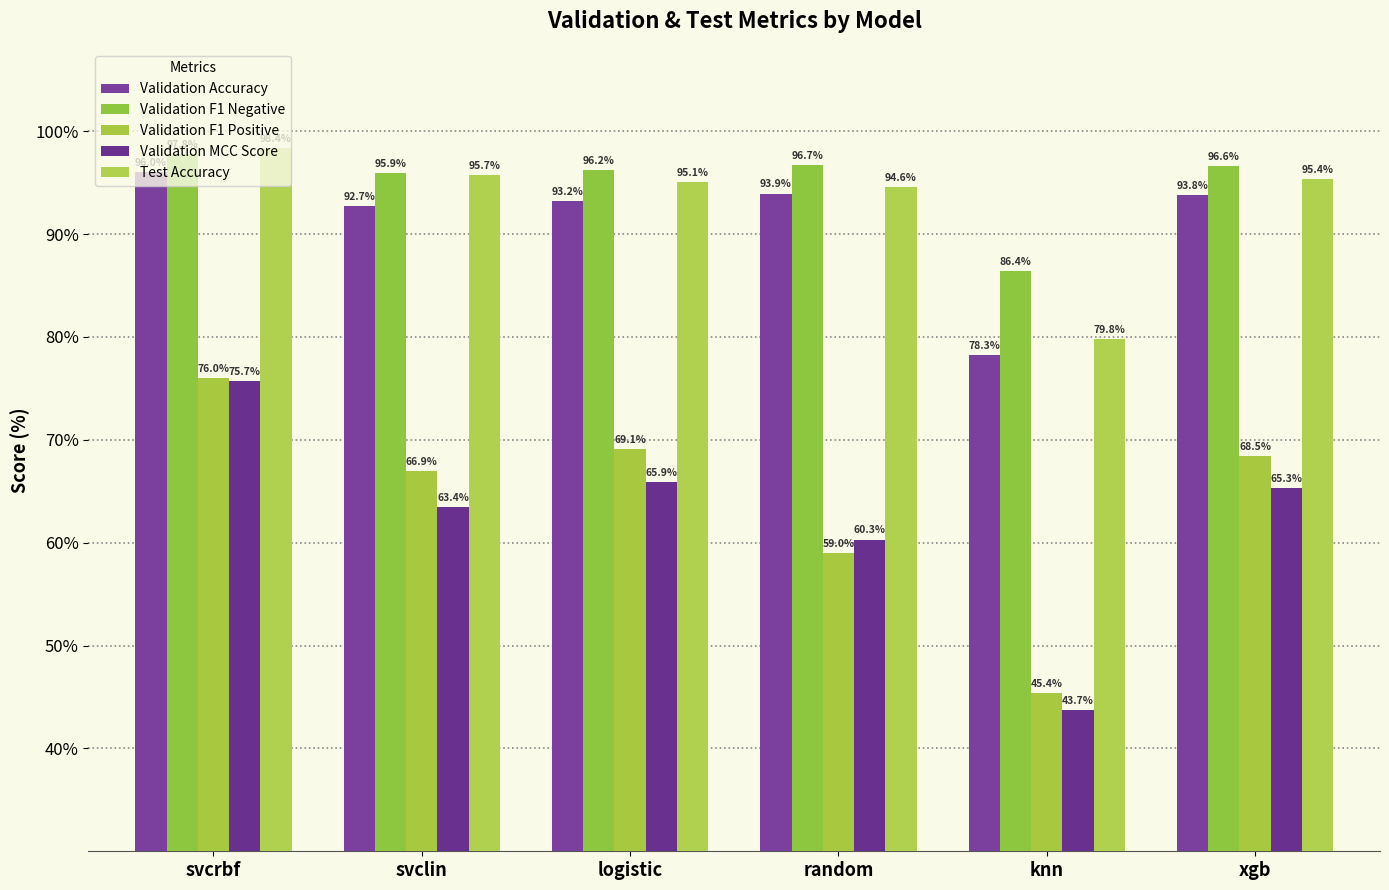

How many groups of bars are there?

6